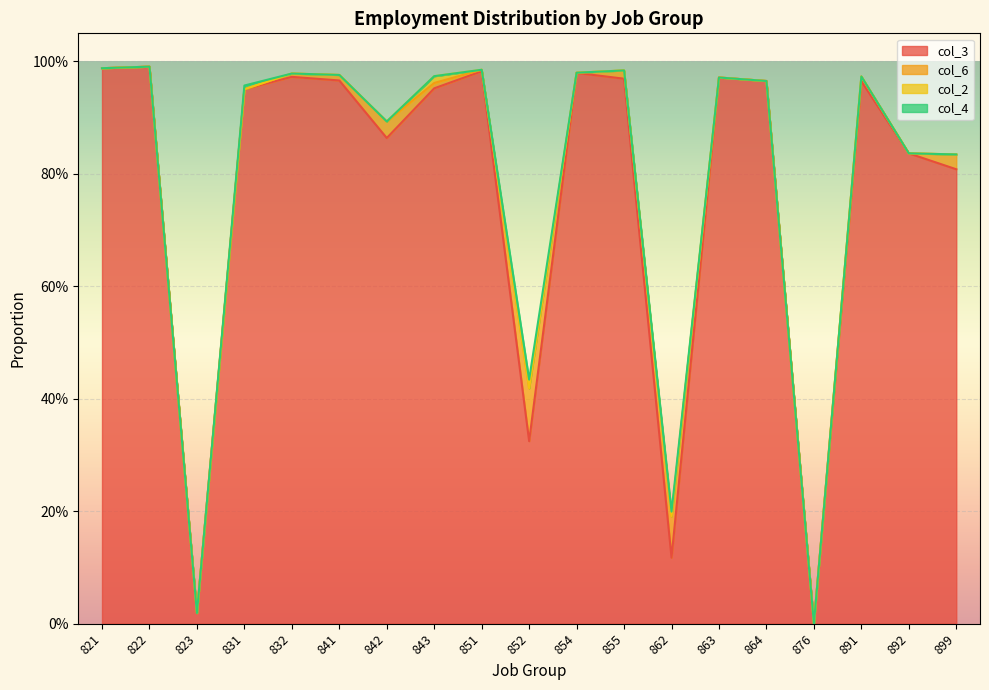

In col_2, how many points are higher than both neighbors (excluding endpoints)?

2